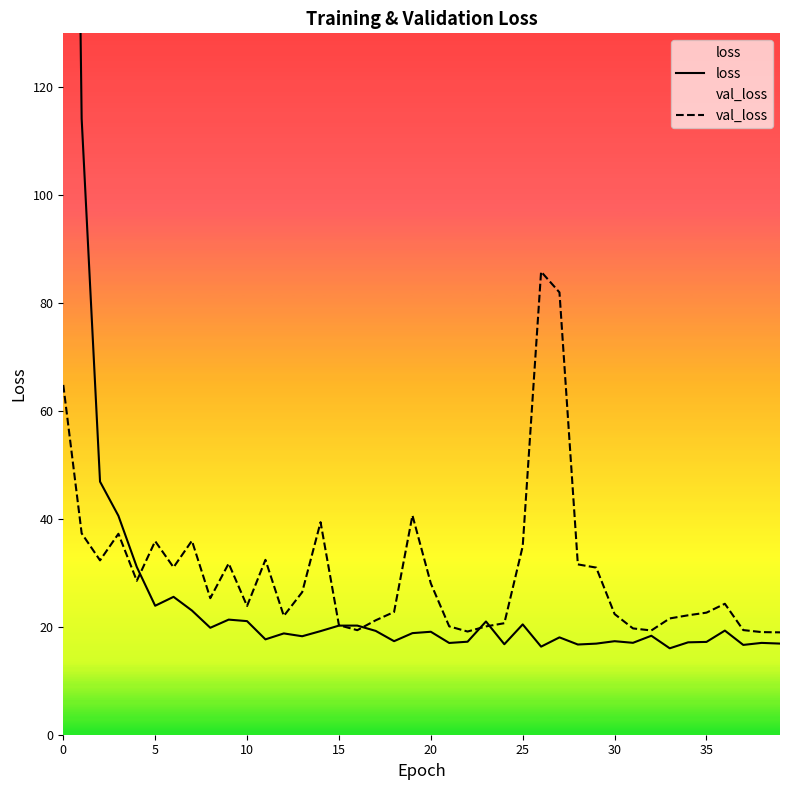

At which label is val_loss closest to 52?

19